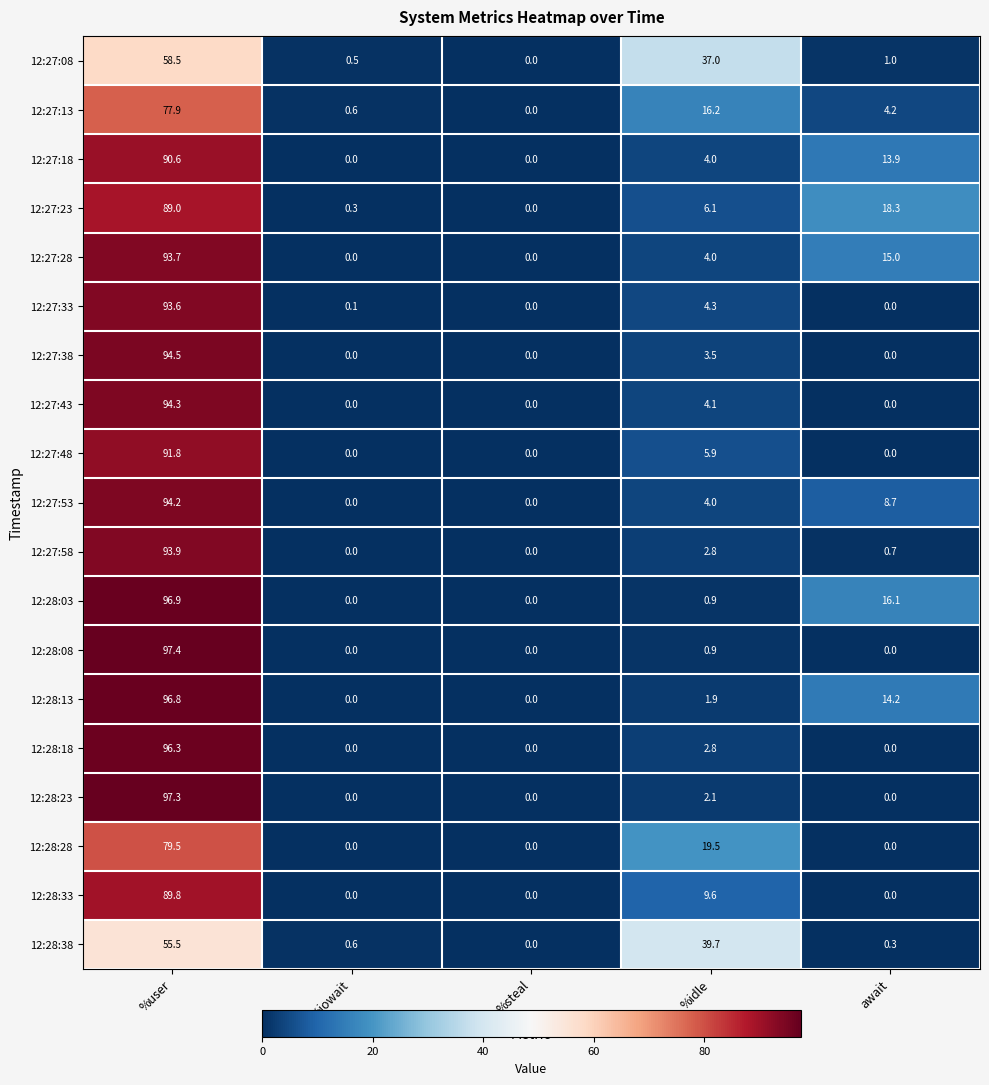

Which series has the largest total across all categories?

12:28:03